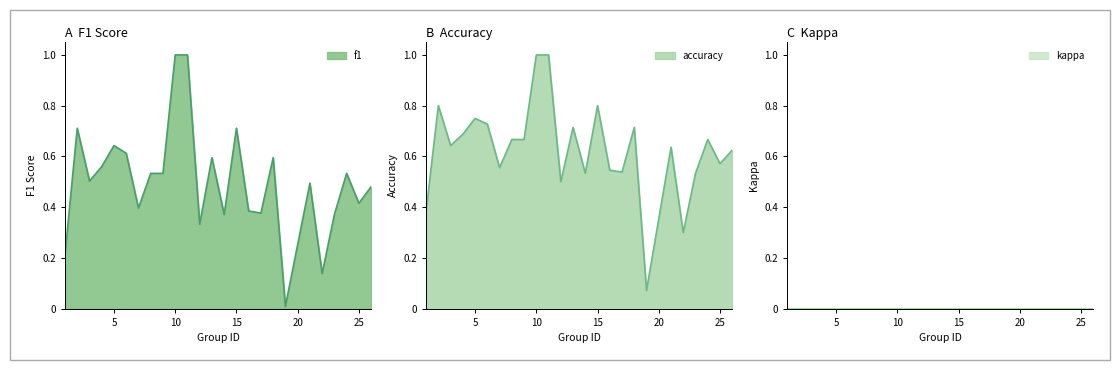

What is the maximum value shown in the chart?

1.0